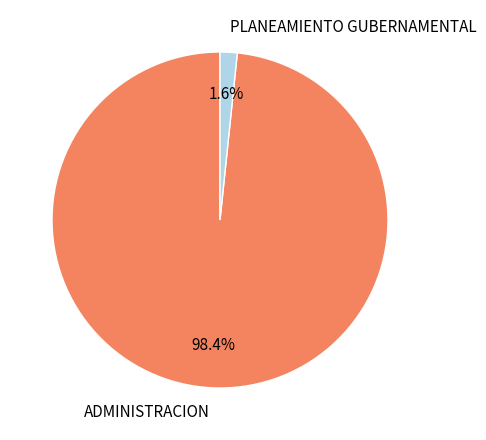

Between ADMINISTRACION and PLANEAMIENTO GUBERNAMENTAL, which is larger?

ADMINISTRACION